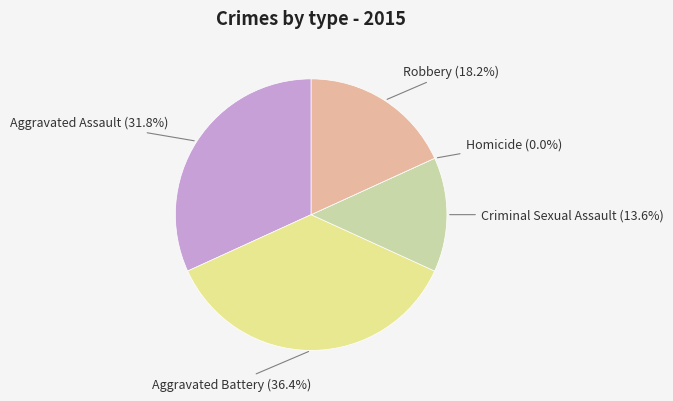

Combined, do Aggravated Battery and Homicide account for over 50%?

No